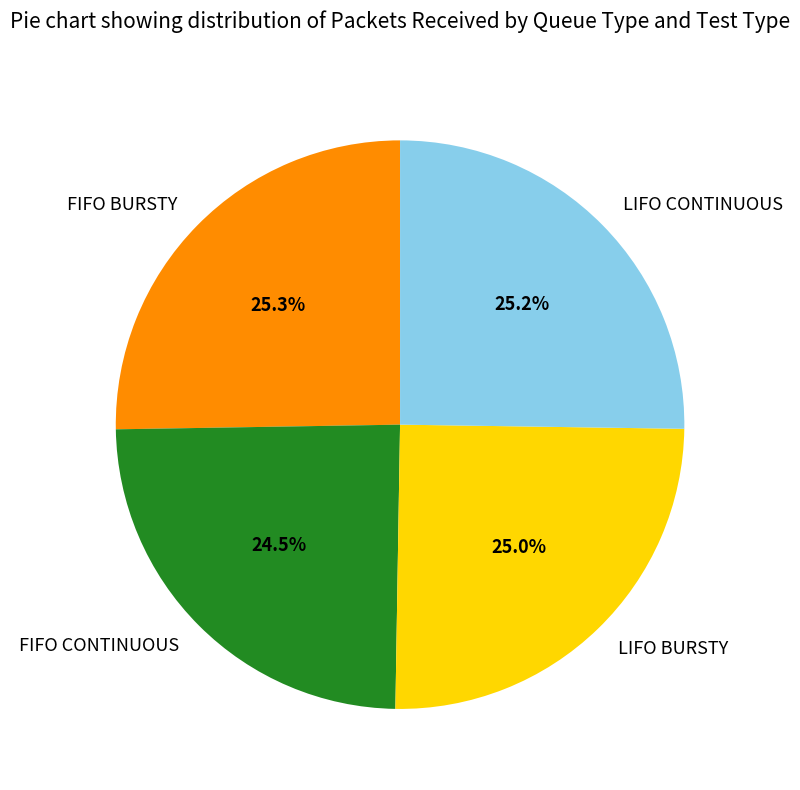

Which category has the smallest portion of the pie?

FIFO CONTINUOUS